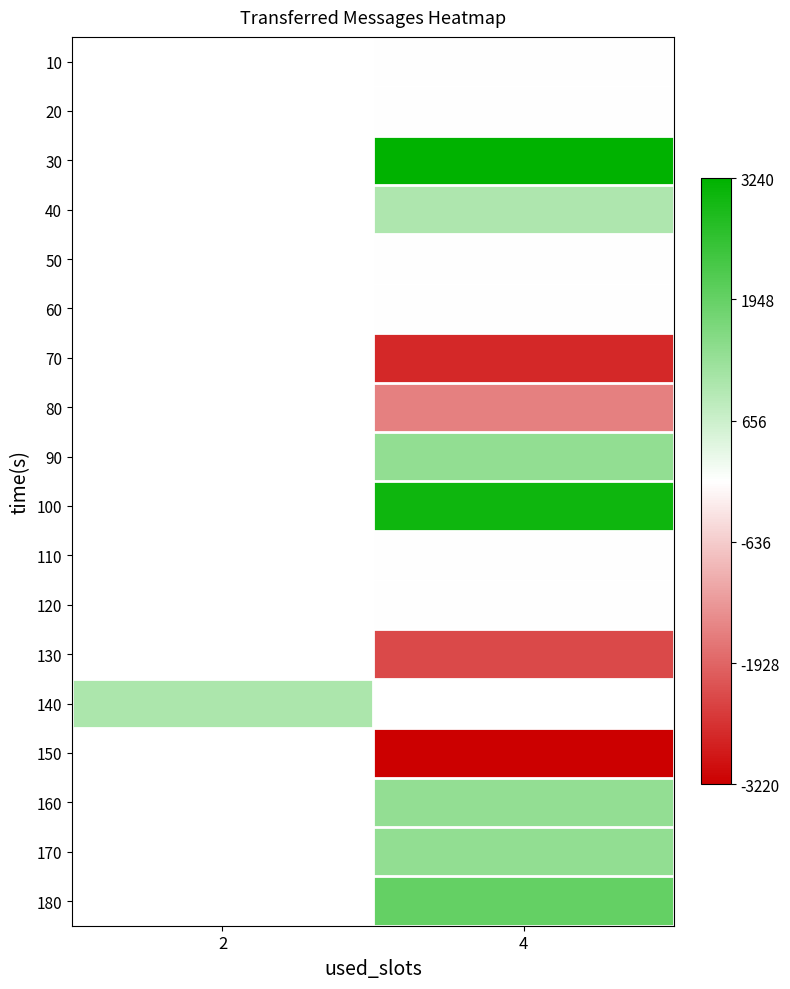

Is the value of 120 at 2 greater than the value of 150 at 4?

No